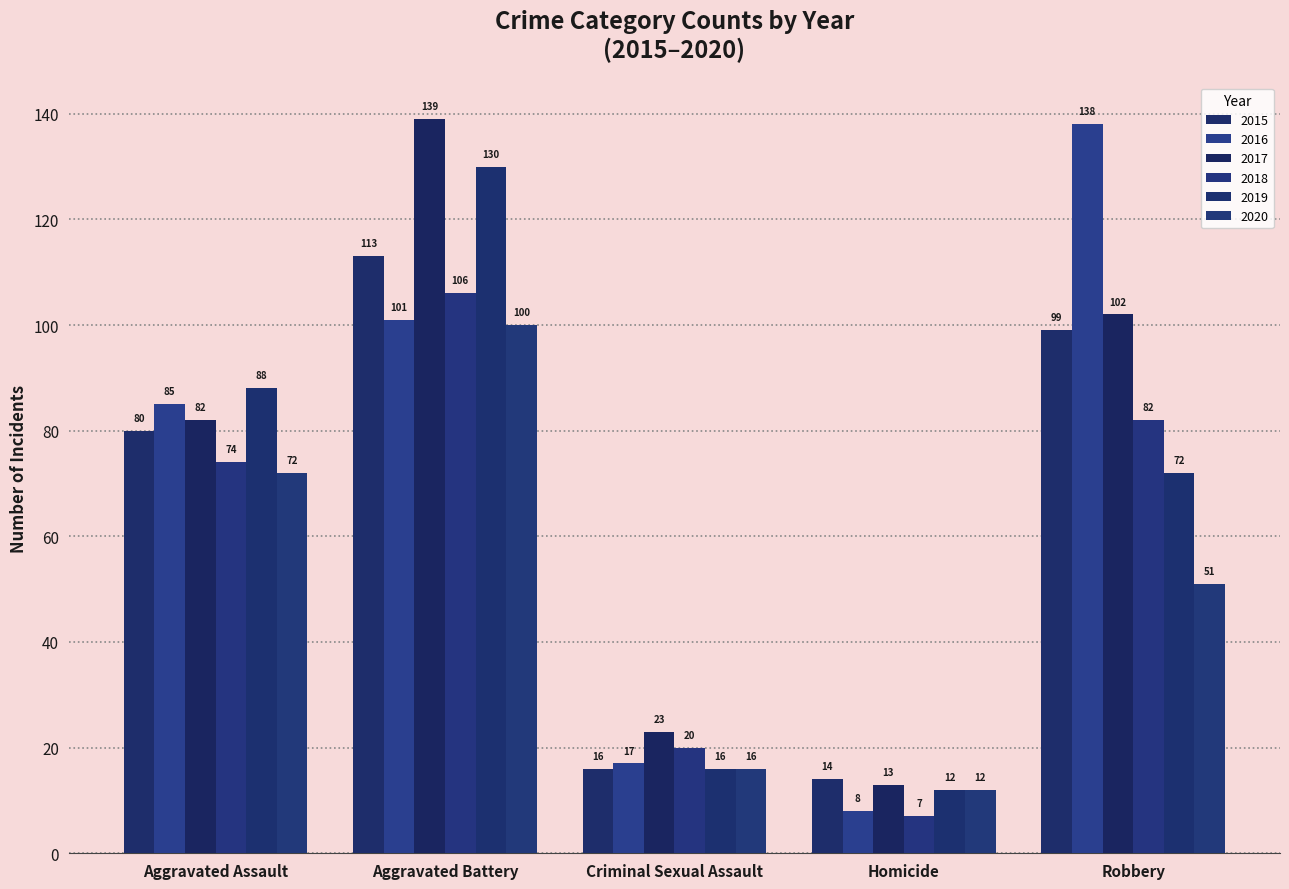

What is the difference between the maximum and minimum values in the 2016 series?

130